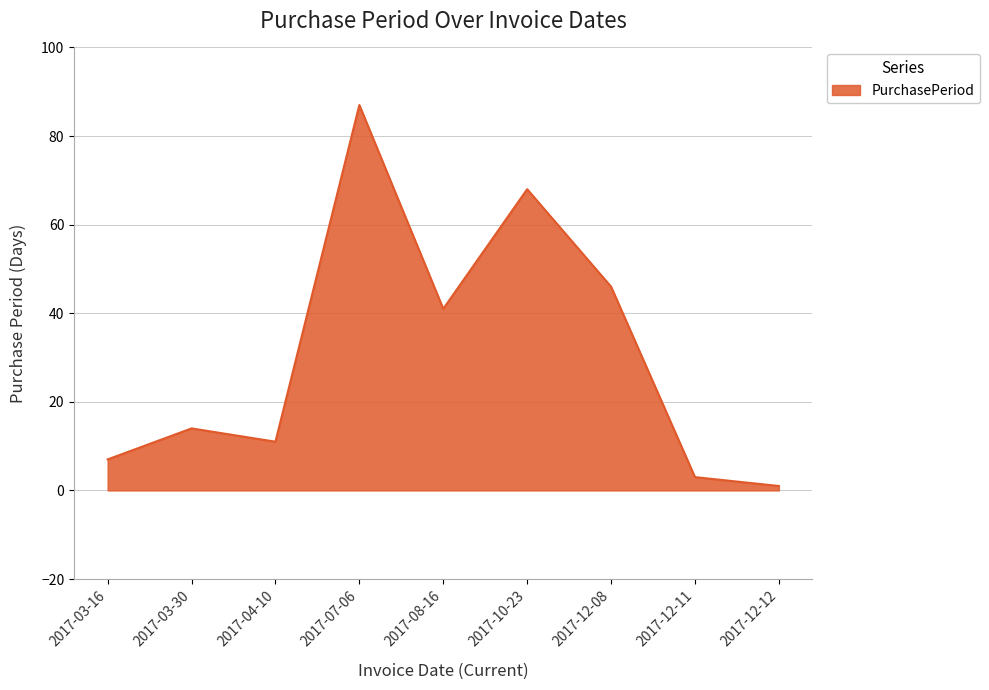

True or false: there are more than 2 points higher than both neighbors.

True